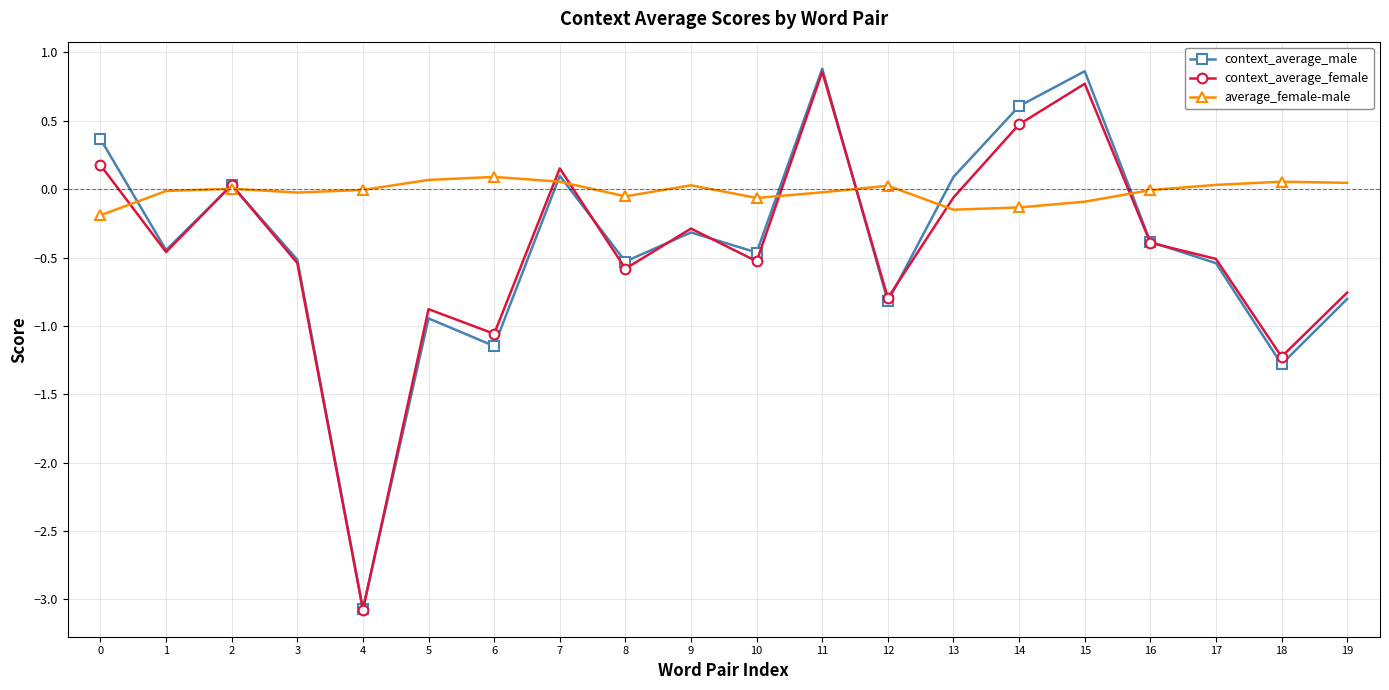

Which series has the largest range (max minus min)?

context_average_male